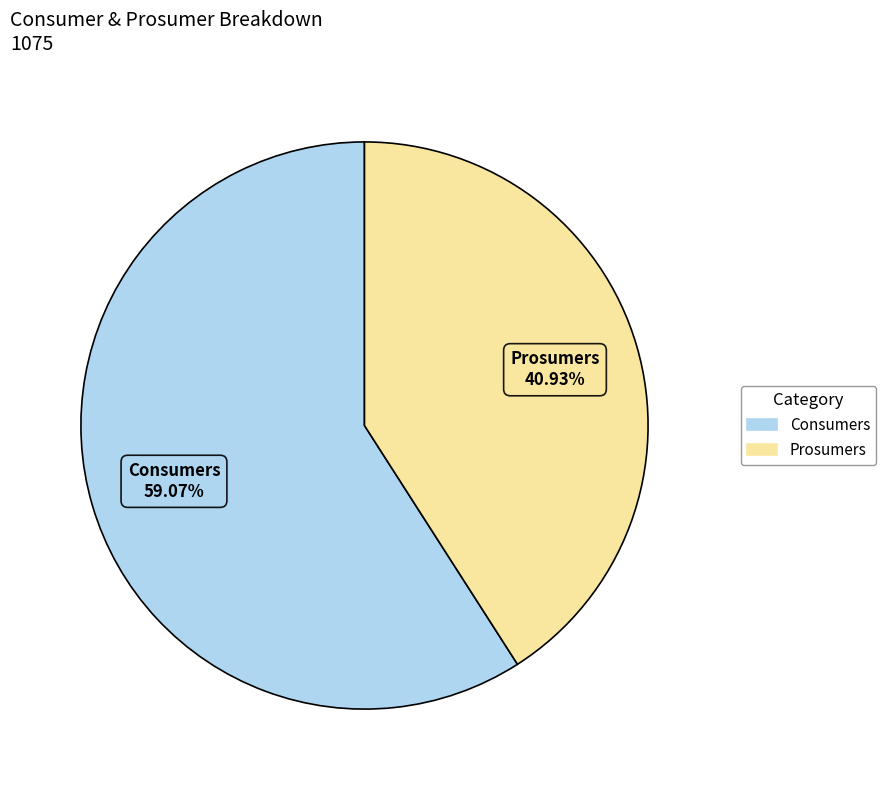

Between Consumers and Prosumers, which is larger?

Consumers